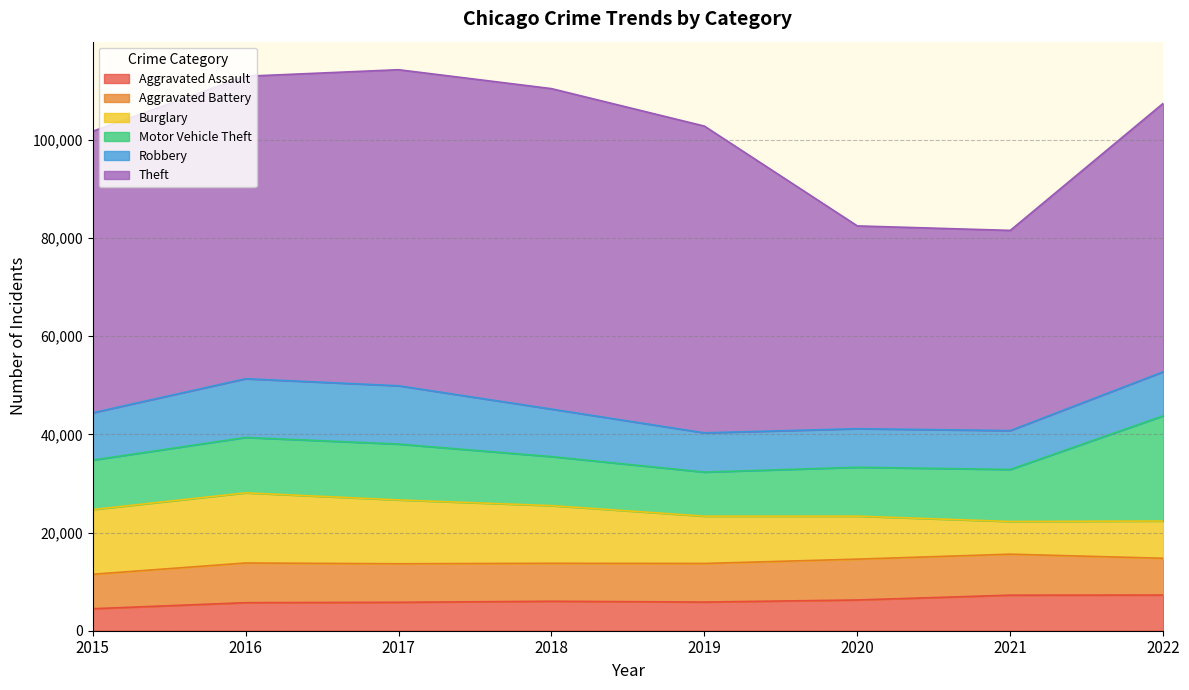

What is the value of the Theft point at the 4th from the left?

65285